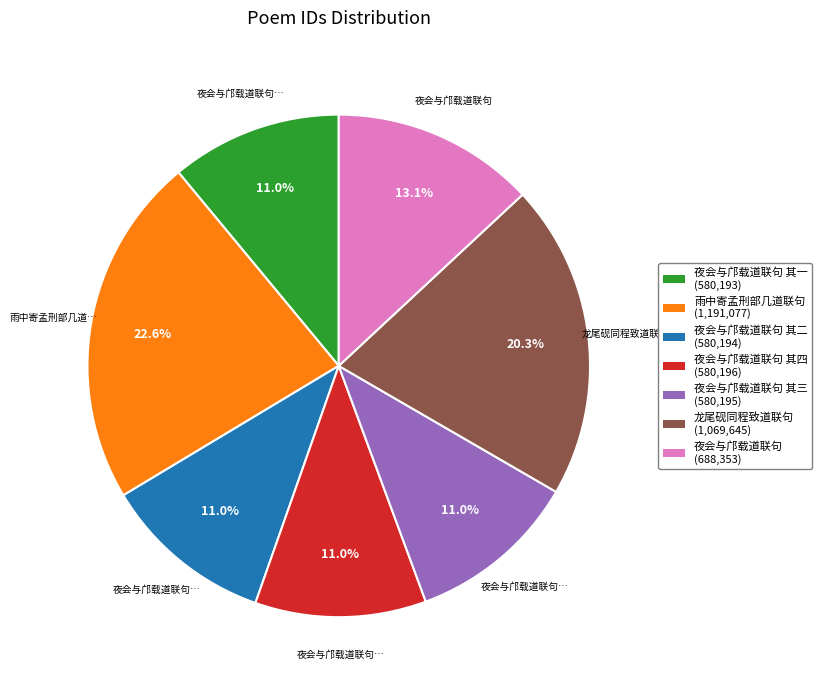

Does any single category account for the majority?

No